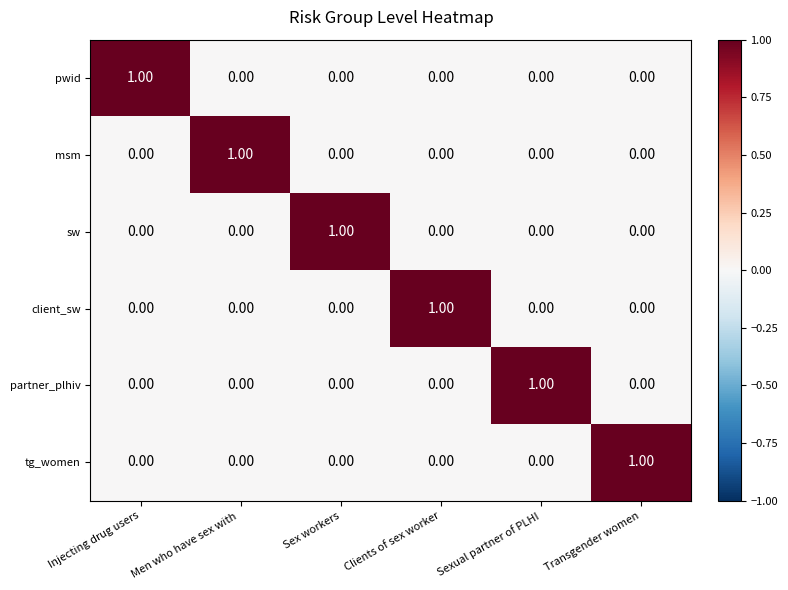

Which category has the highest value in the msm series?

Men who have sex with 